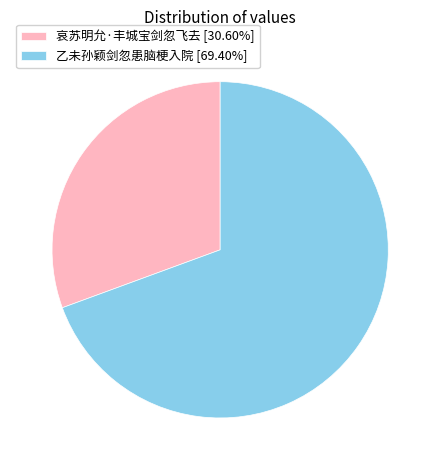

Which category has the smallest portion of the pie?

哀苏明允·丰城宝剑忽飞去